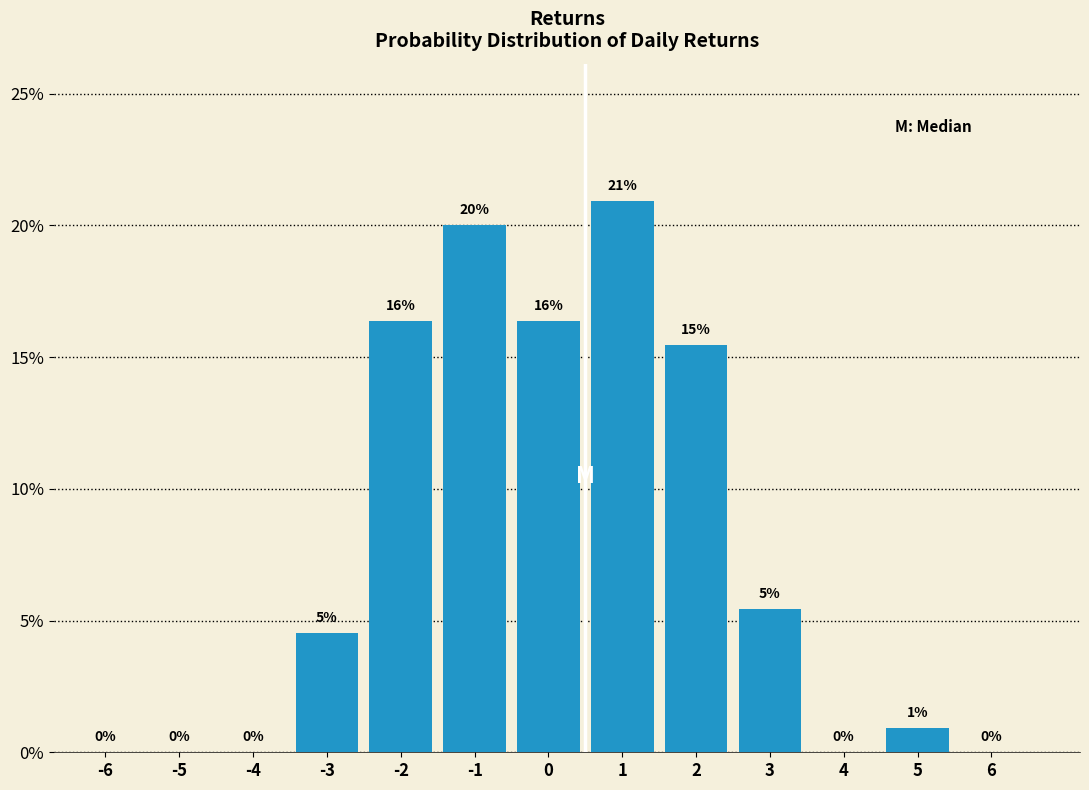

What value does the data have at -1?

20.0